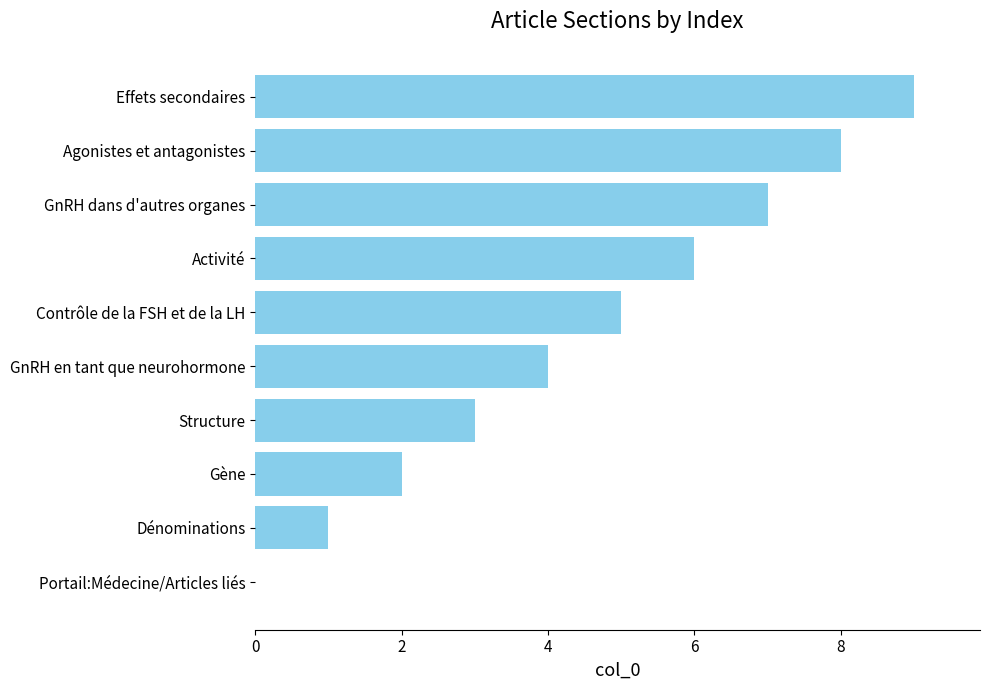

The chart shows a value of 4 at GnRH en tant que neurohormone. True or false?

True